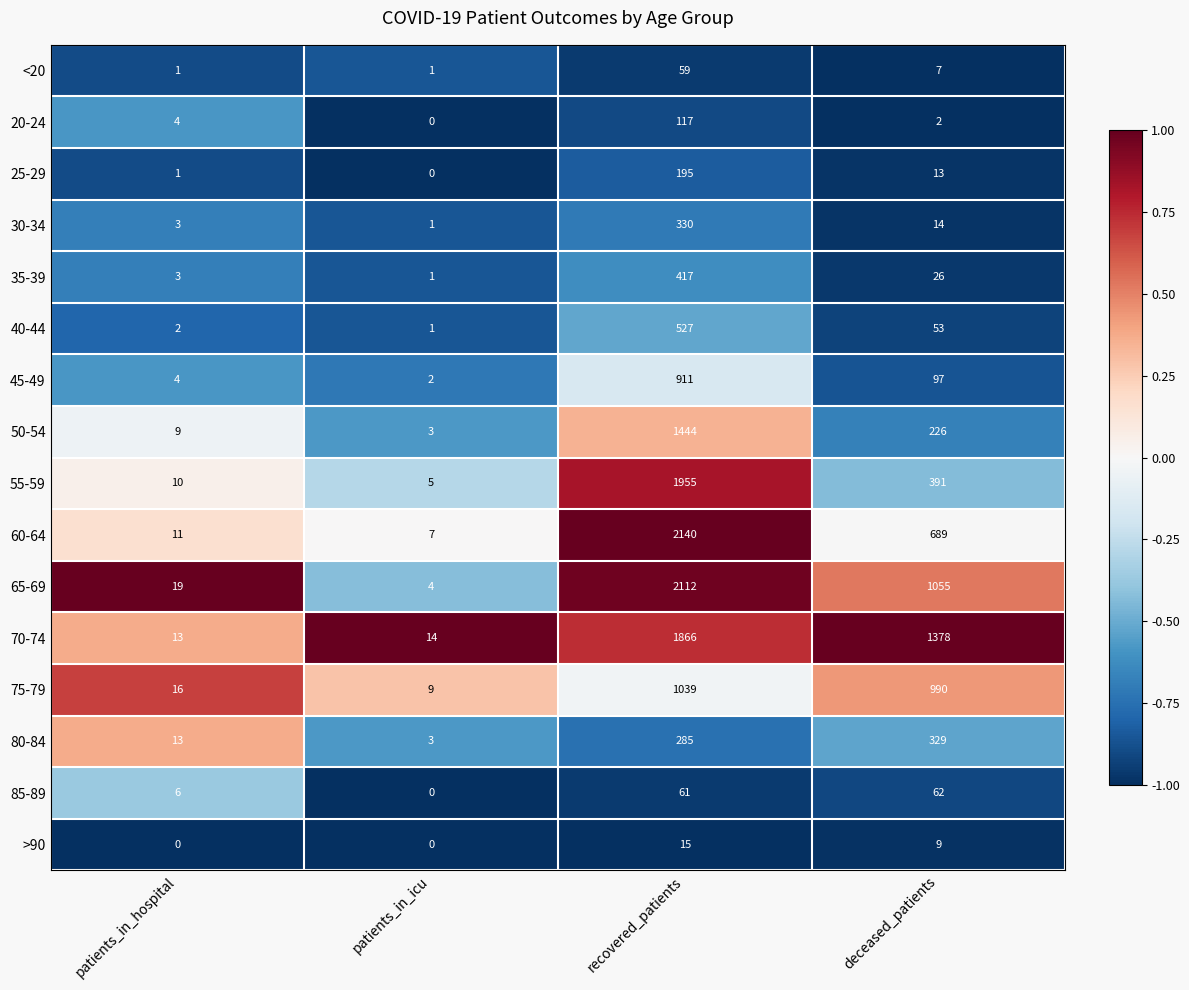

What is the difference between the maximum and minimum values in the 60-64 series?

2133